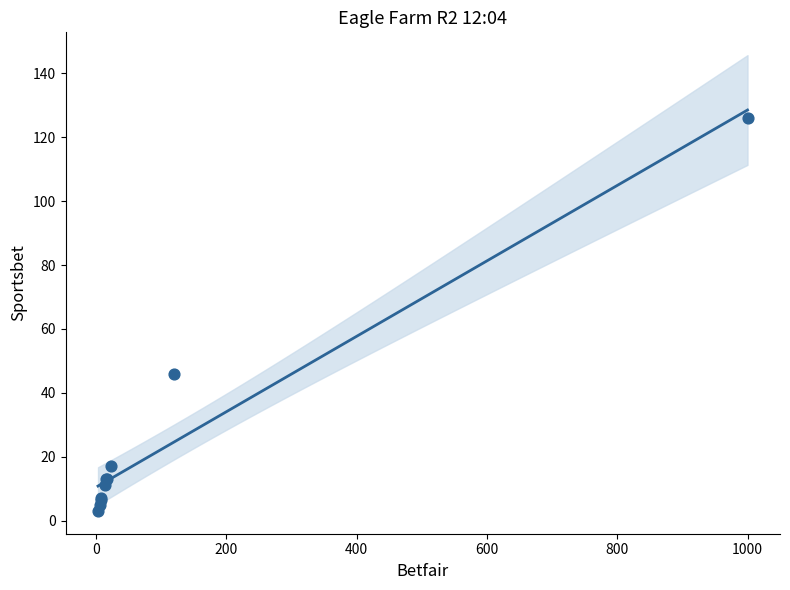

What Y value in the scatter plot is closest to 64?

46.0